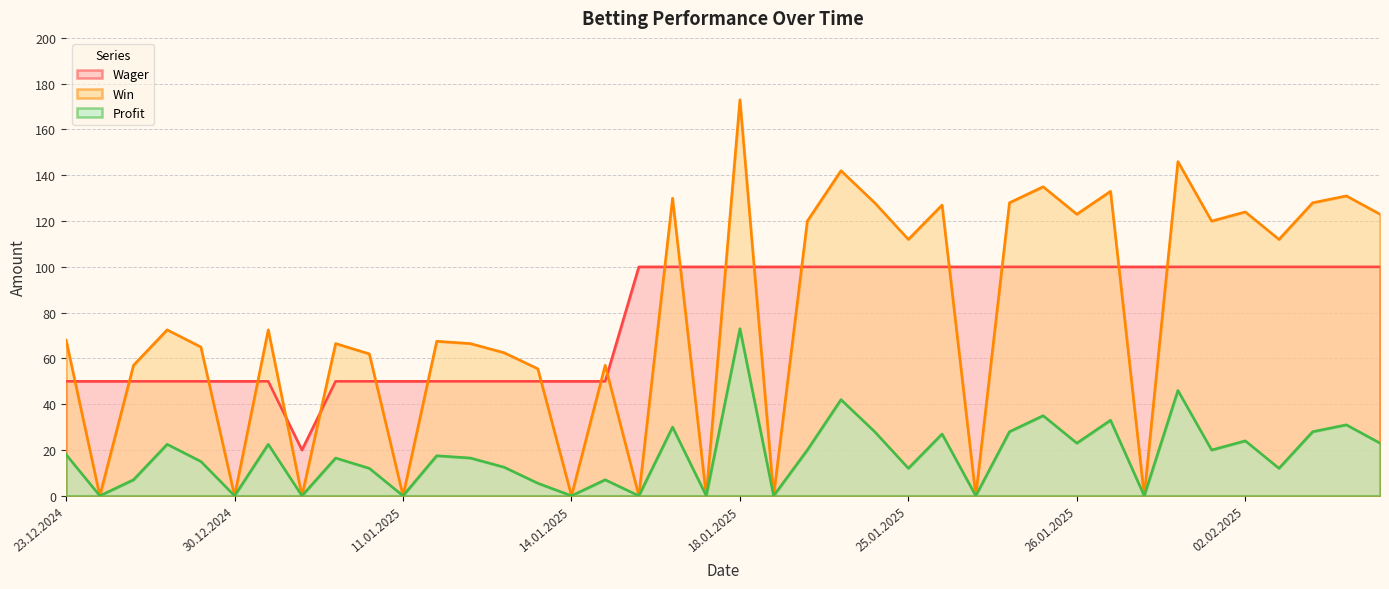

At which label does Win first exceed 72?

28.12.2024